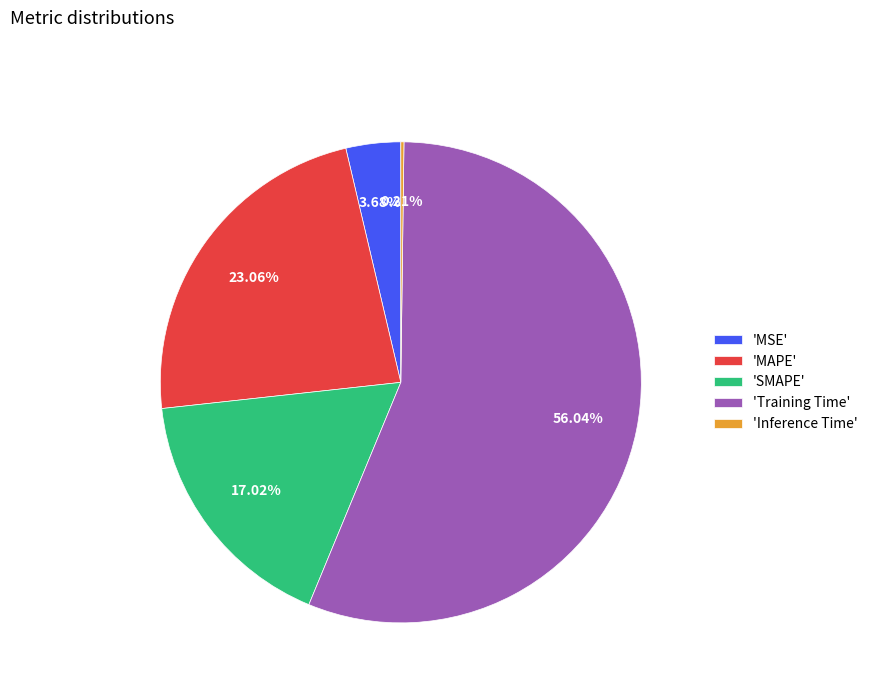

Which has a higher value, 'SMAPE' or 'Training Time'?

'Training Time'